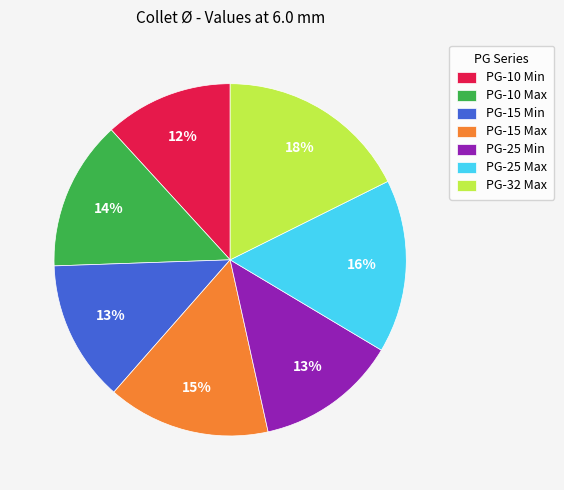

What percentage is the PG-15 Max slice, to the nearest percent?

15%